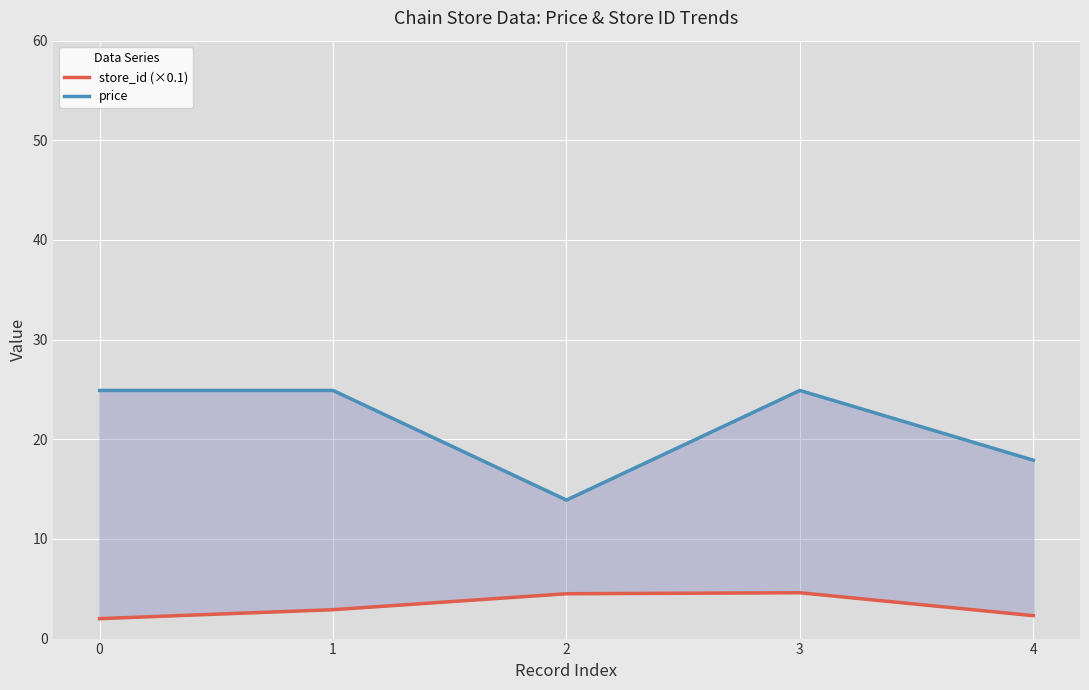

What is the difference between the maximum and minimum values in the store_id (×0.1) series?

2.6